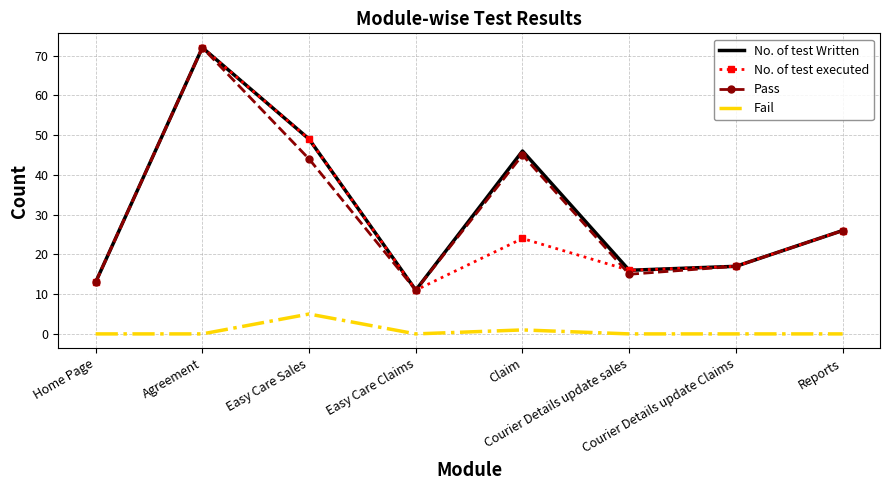

What is the total value across all series at Home Page?

39